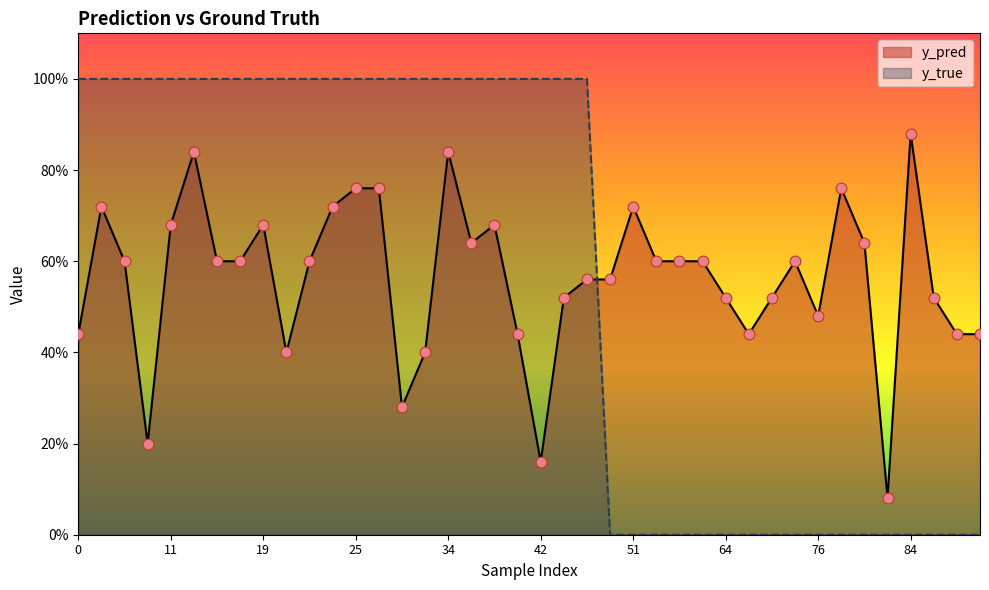

Which series has the largest total across all categories?

y_true